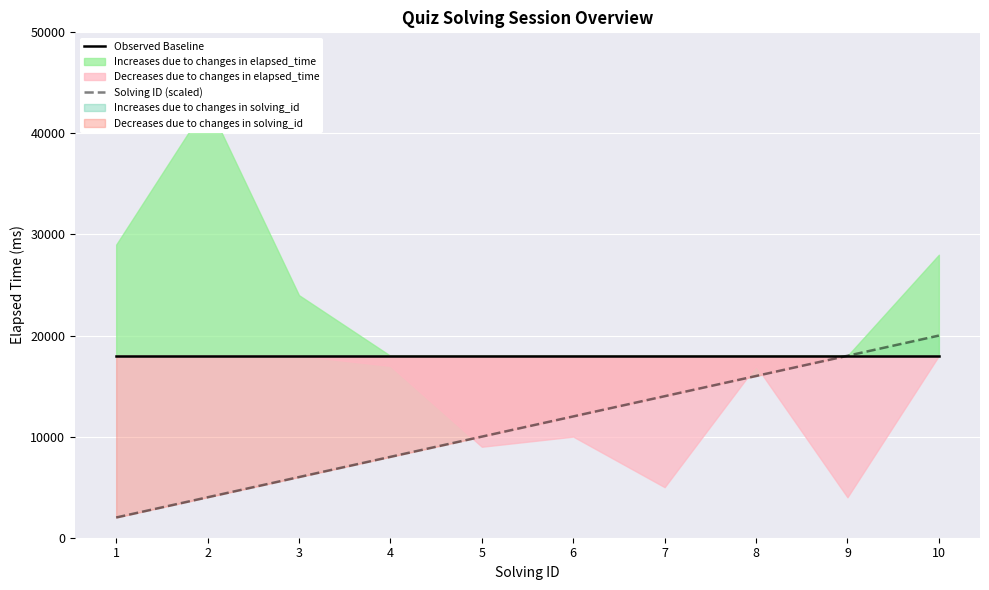

List the labels in order of Solving ID (scaled) value, largest first.

10, 9, 8, 7, 6, 5, 4, 3, 2, 1